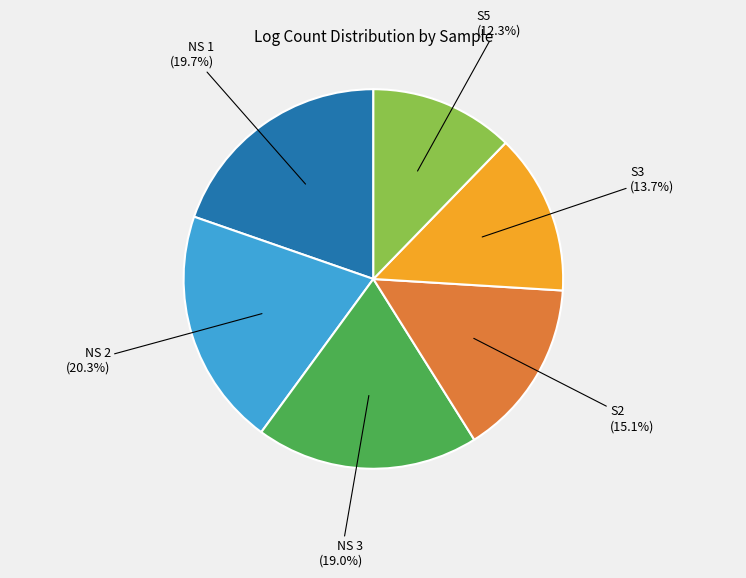

Is the sum of NS 2 and NS 3 greater than half?

No